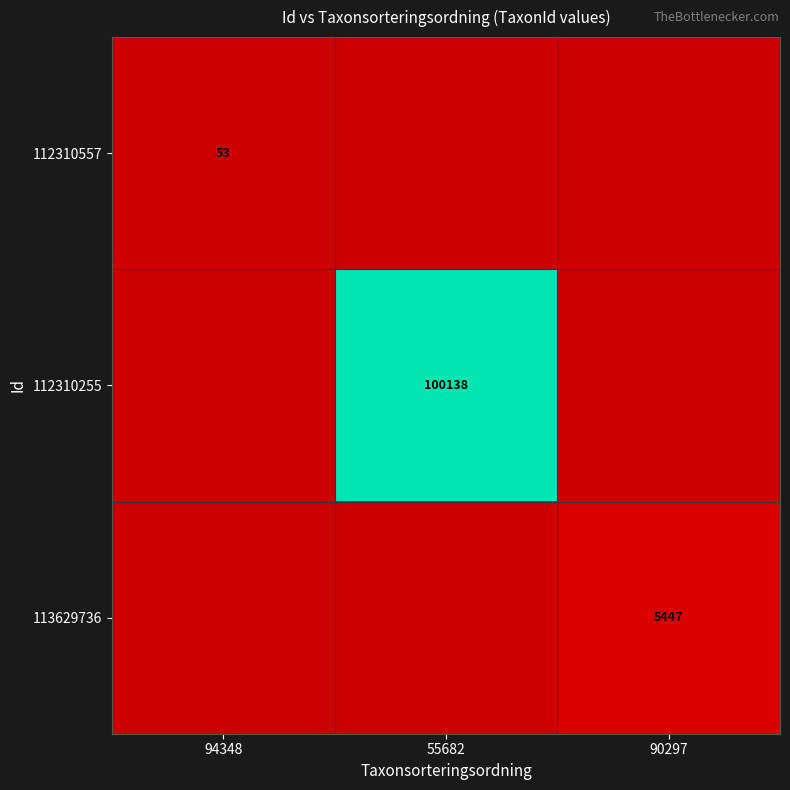

The 113629736 series shows 5447 at 90297. True or false?

True